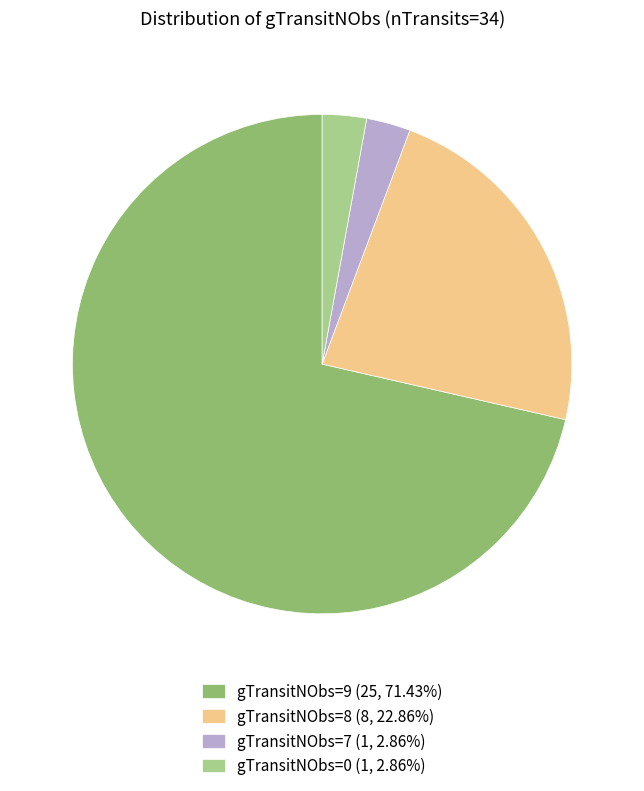

Which has a higher value, gTransitNObs=0 or gTransitNObs=9?

gTransitNObs=9